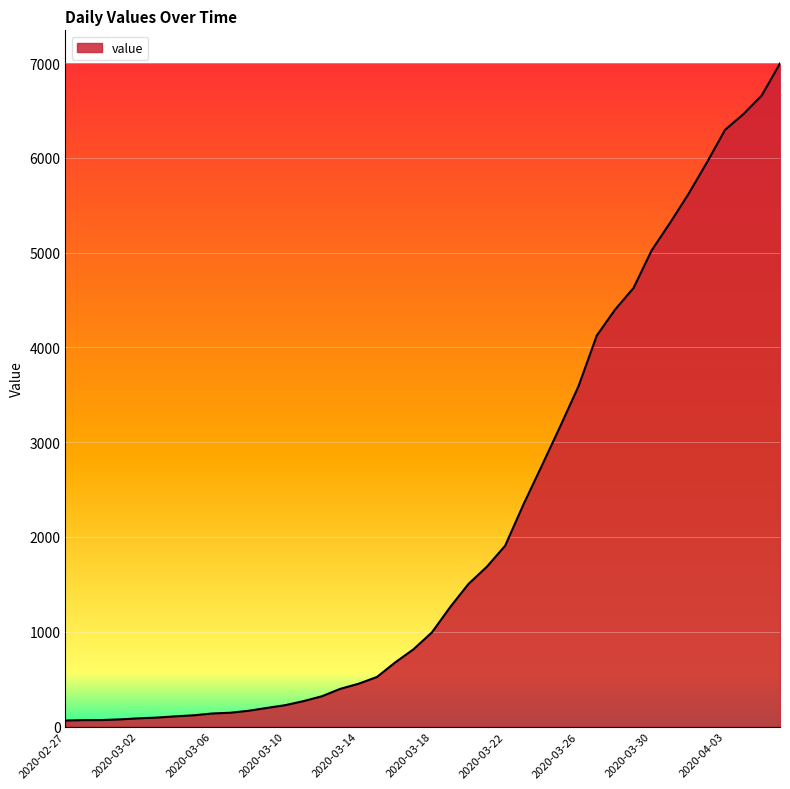

What is the maximum value shown in the chart?

6995